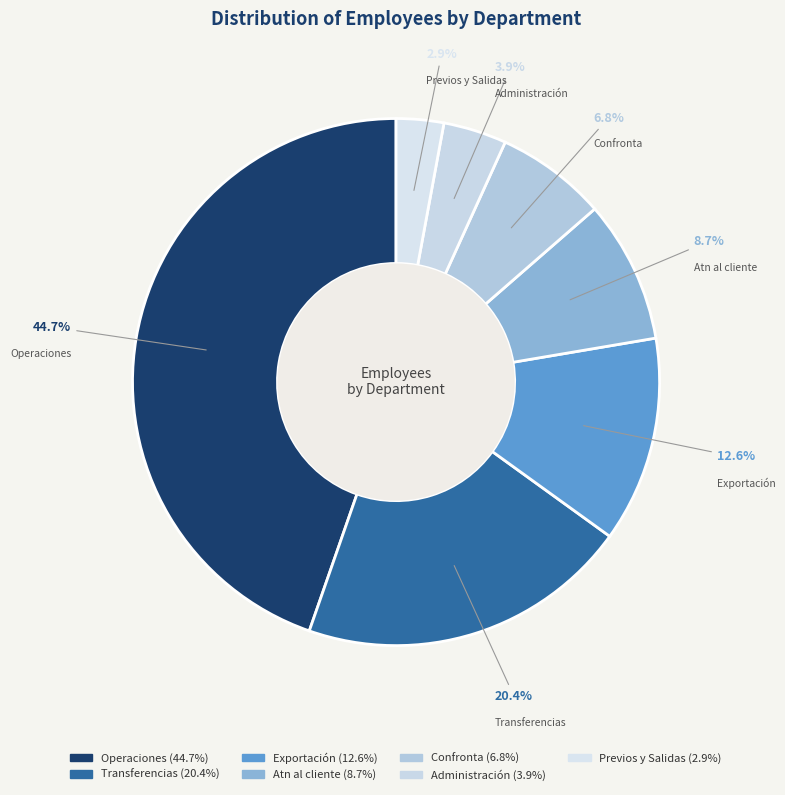

To the nearest percent, what percentage of the pie is Administración?

4%